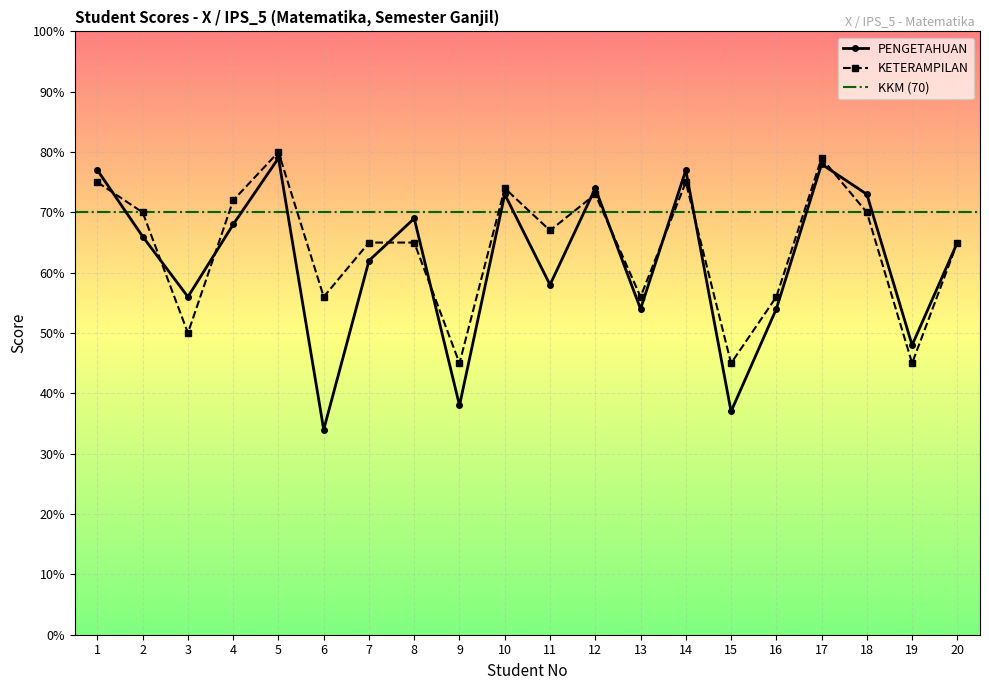

After their last crossing, which series has the higher values: KETERAMPILAN or PENGETAHUAN?

PENGETAHUAN